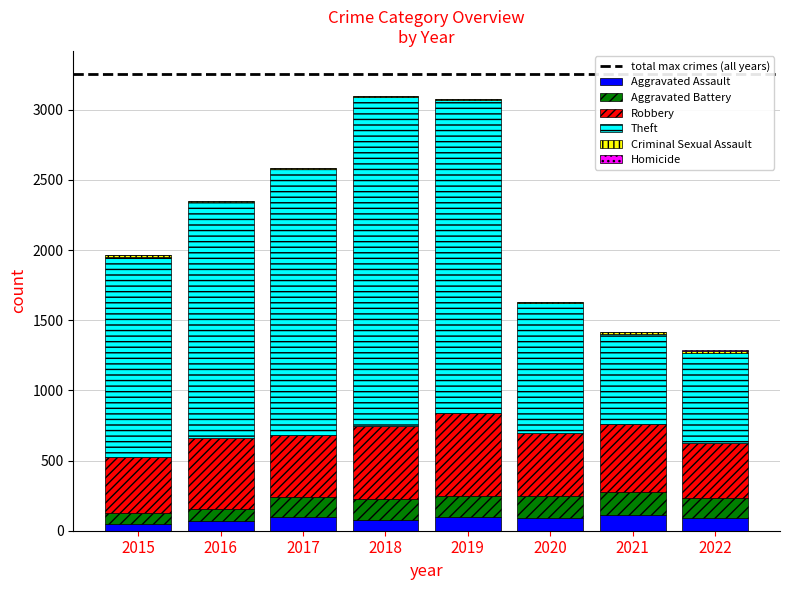

Is it true that Aggravated Battery equals 150 at 2020?

True